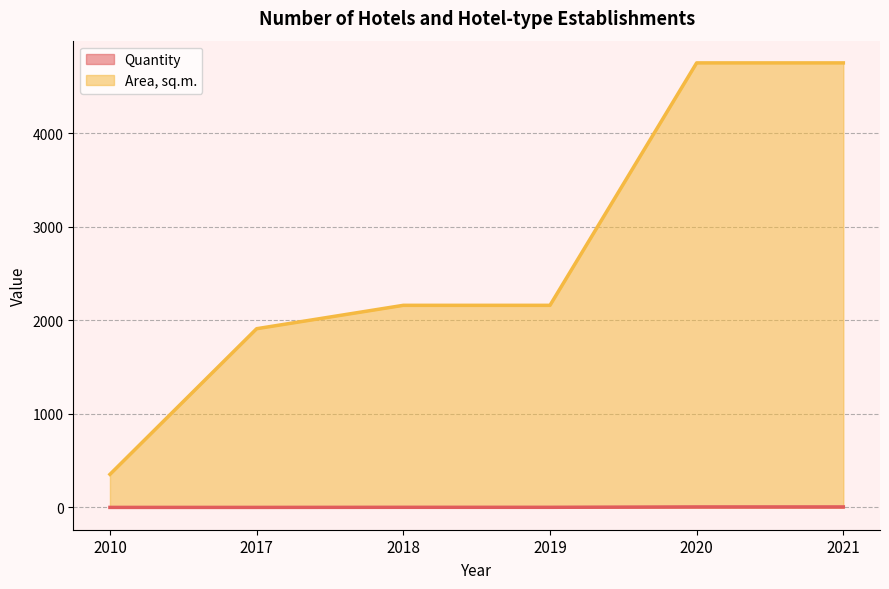

Rank the series by their maximum value, from highest to lowest.

Area, sq.m., Quantity